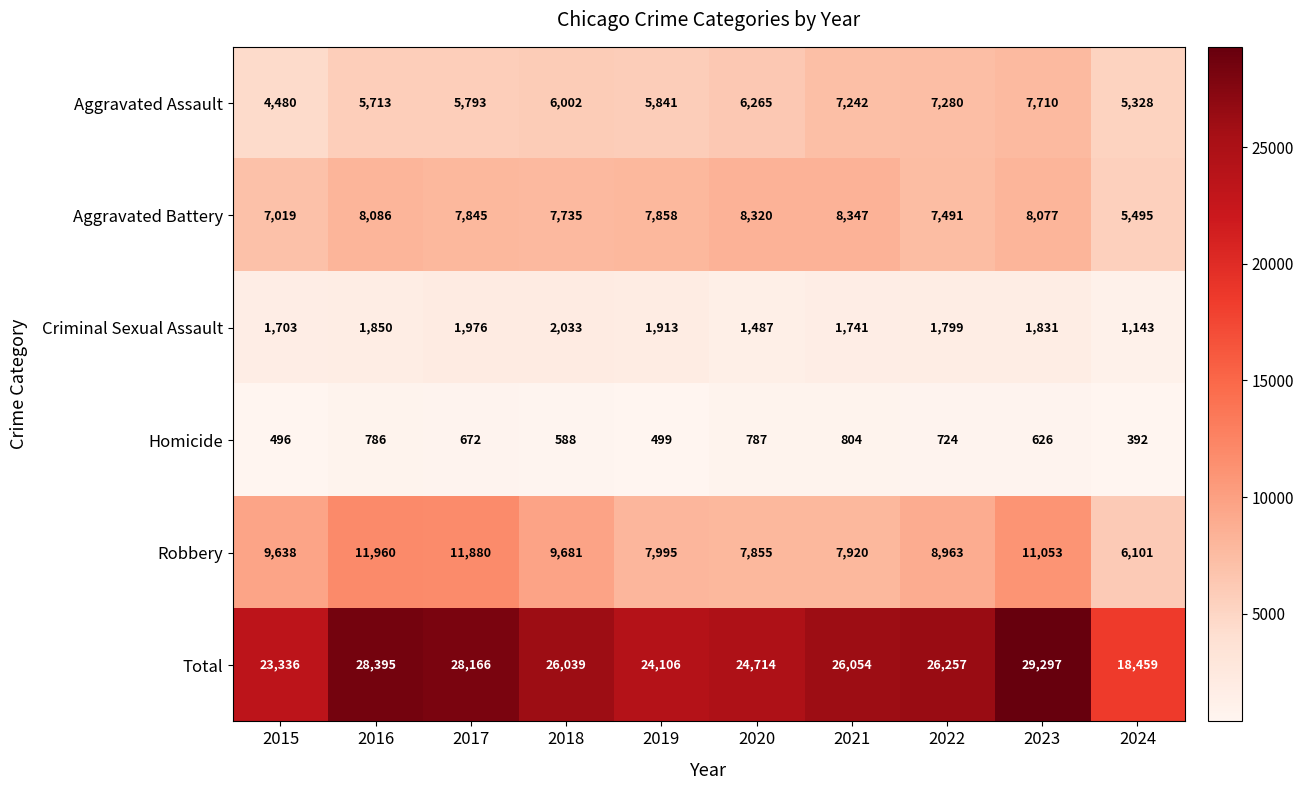

The Aggravated Battery series shows 8086 at 2016. True or false?

True